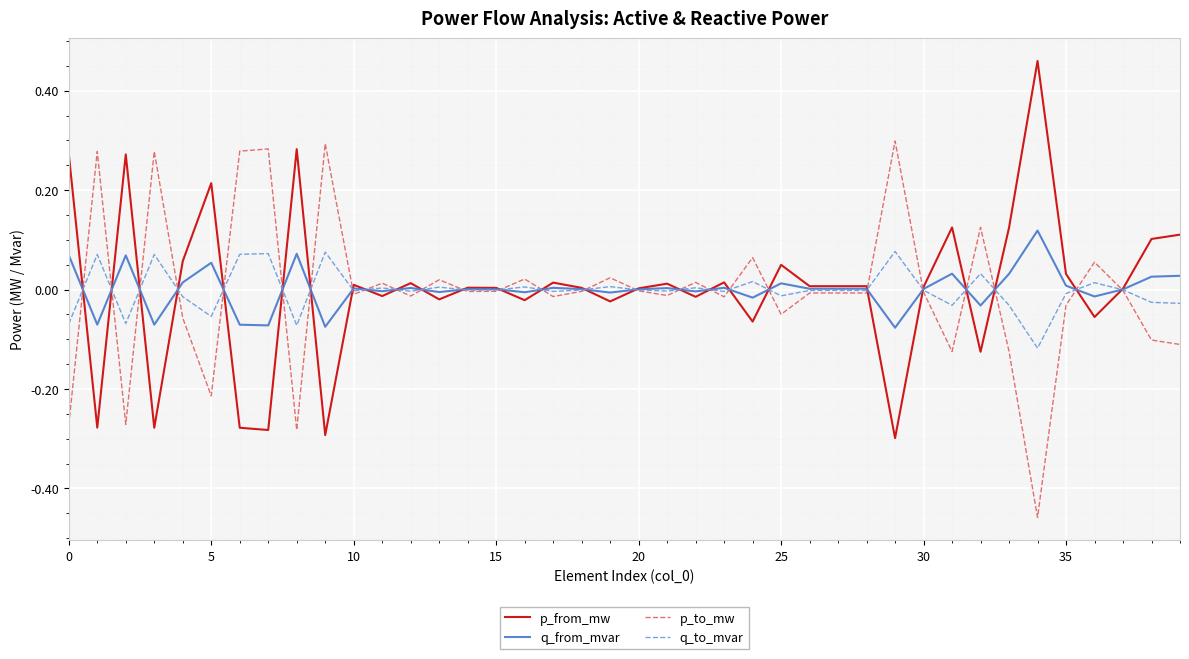

Rank the series by their maximum value, from lowest to highest.

q_to_mvar, q_from_mvar, p_to_mw, p_from_mw